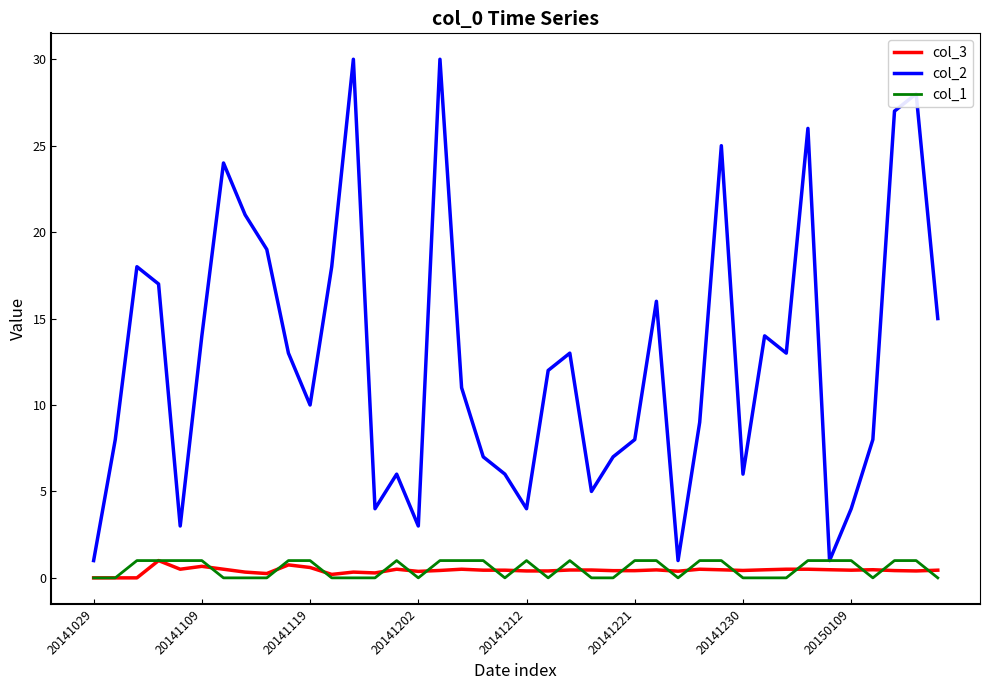

True or false: col_2 has more than 1 points higher than both neighbors.

True